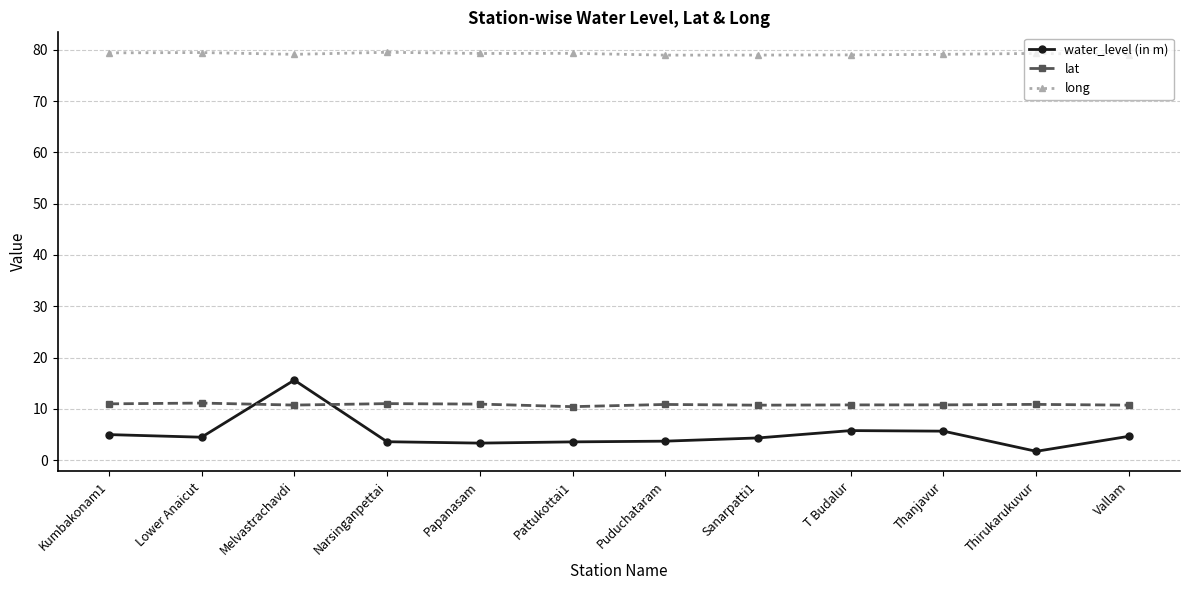

Between which two adjacent categories do lat and water_level (in m) first intersect?

Lower Anaicut and Melvastrachavdi